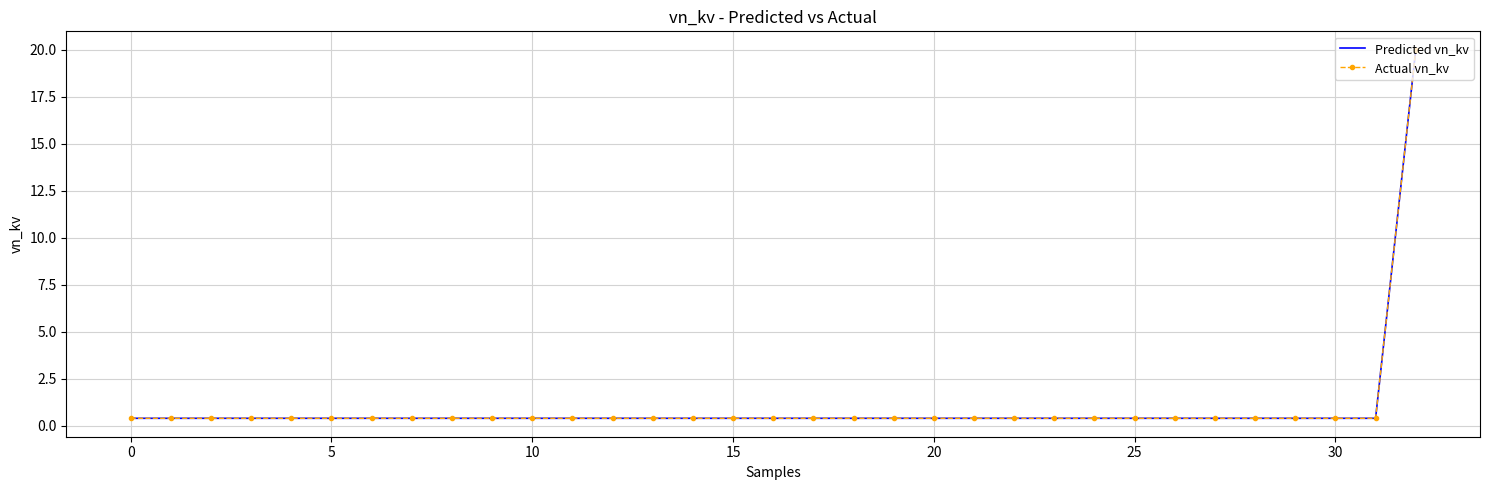

True or false: Actual vn_kv and Predicted vn_kv cross at least once.

False